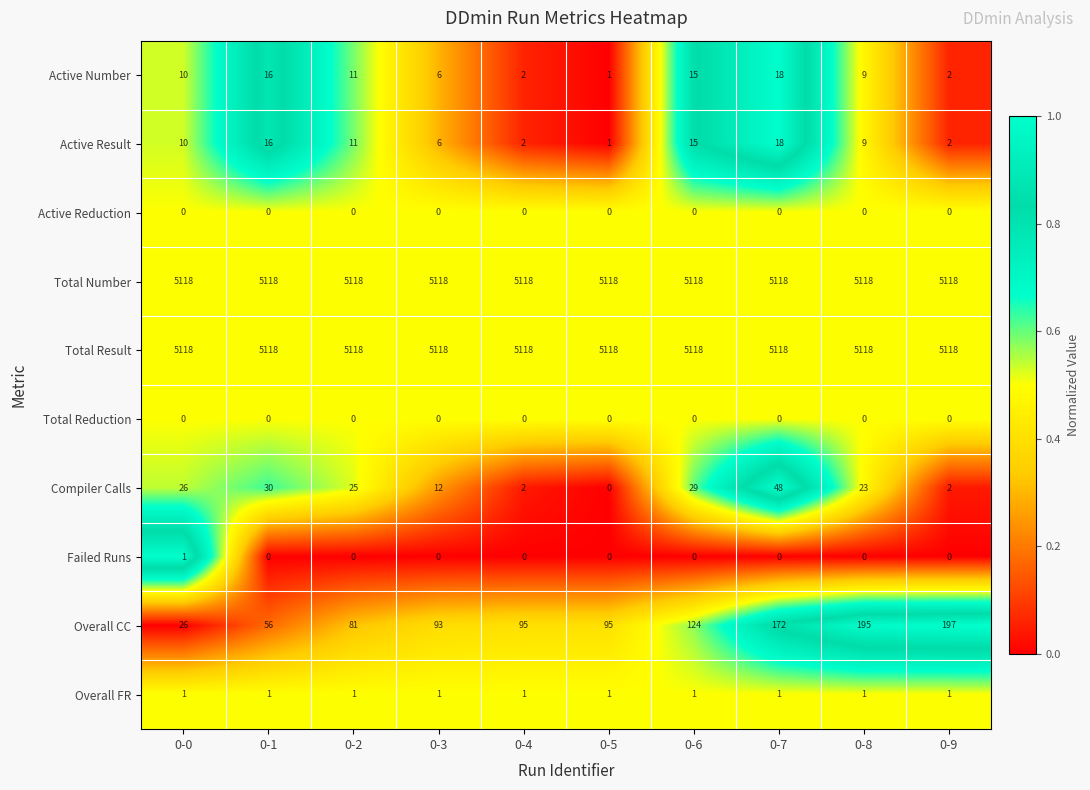

Between 0-0 and 0-2, which series saw the biggest shift?

Overall CC